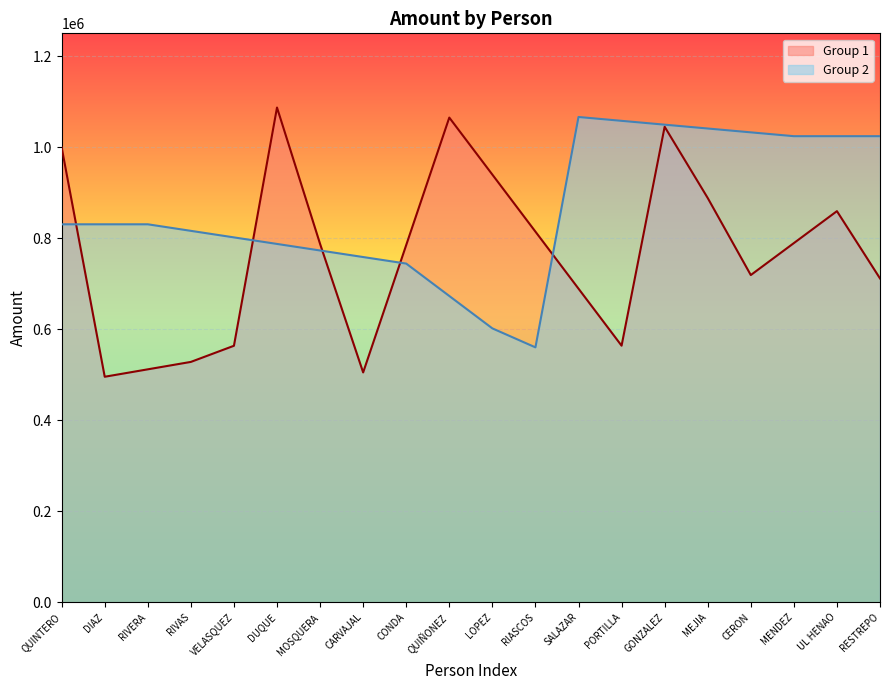

Is the value of Amount at RIASCOS greater than the value of Group at RESTREPO?

Yes